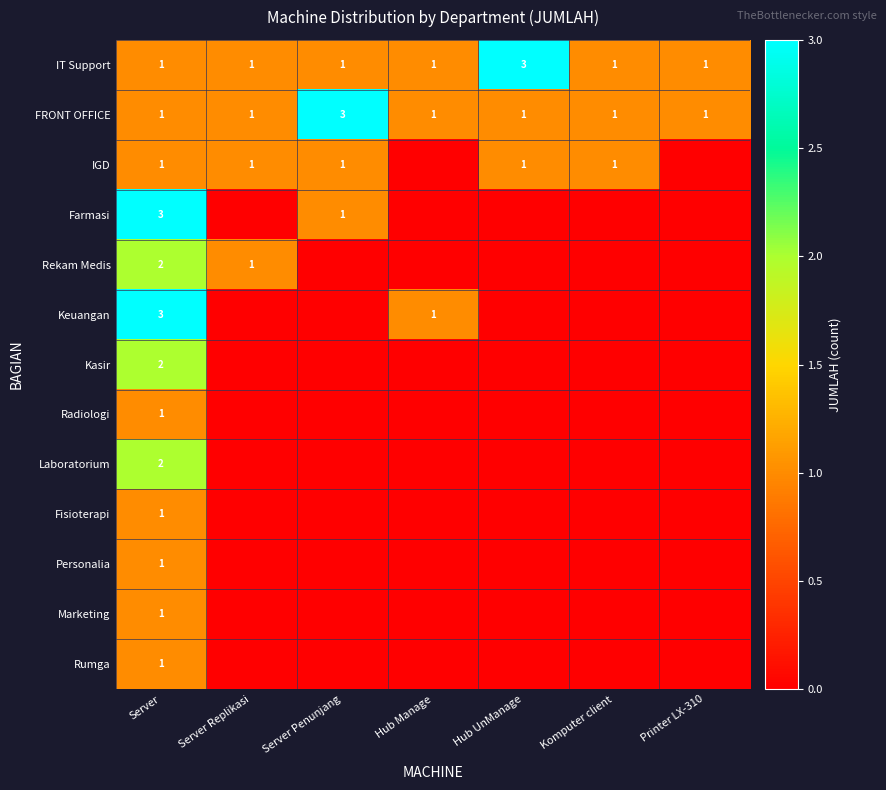

Between Printer LX-310 and Server, which is larger?

Printer LX-310